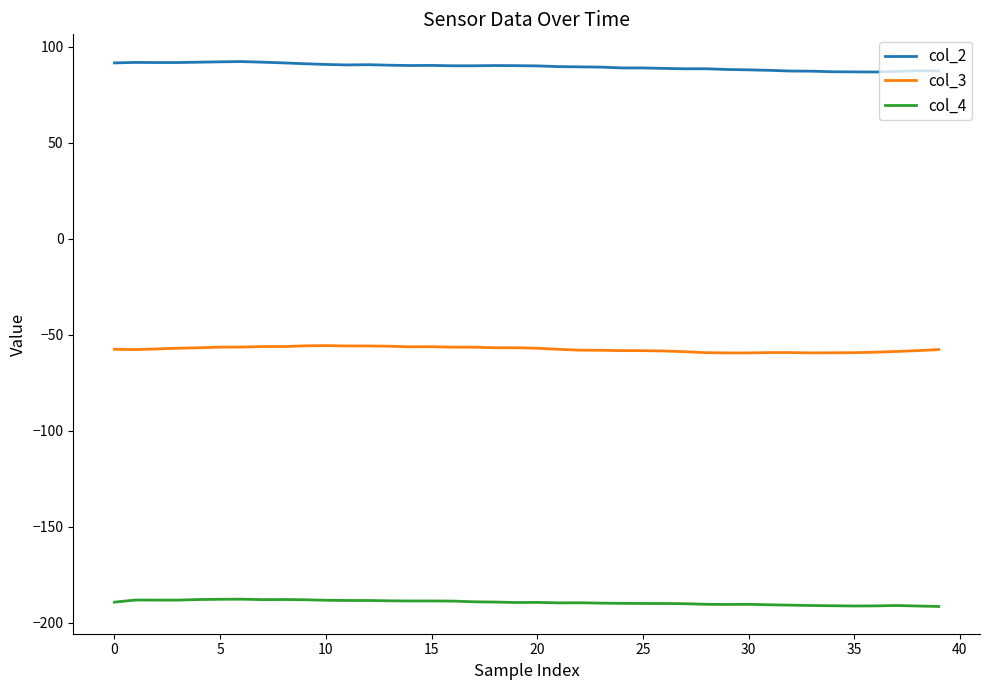

Which series has the largest total across all categories?

col_2